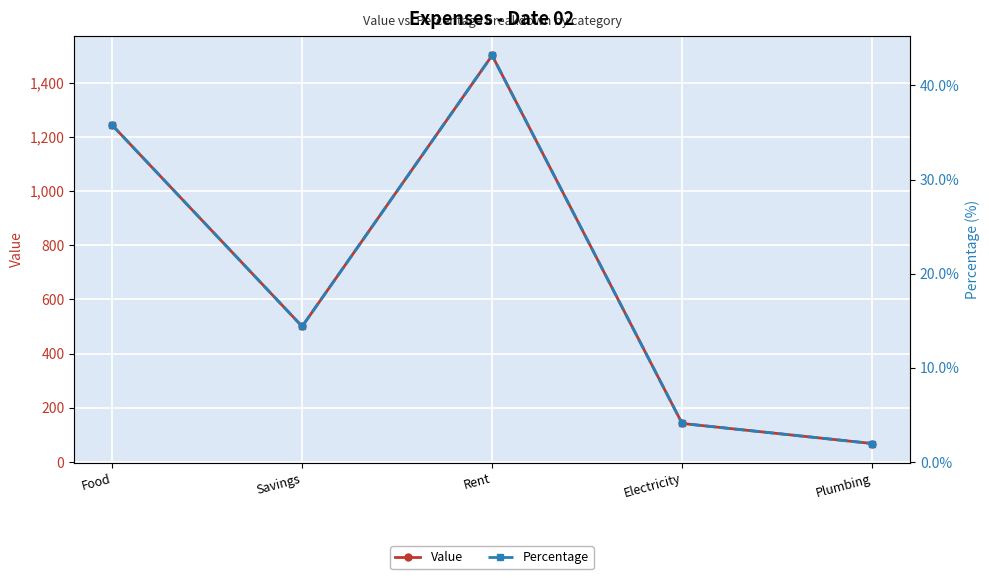

Rank the series by their average value, from lowest to highest.

Percentage, Value